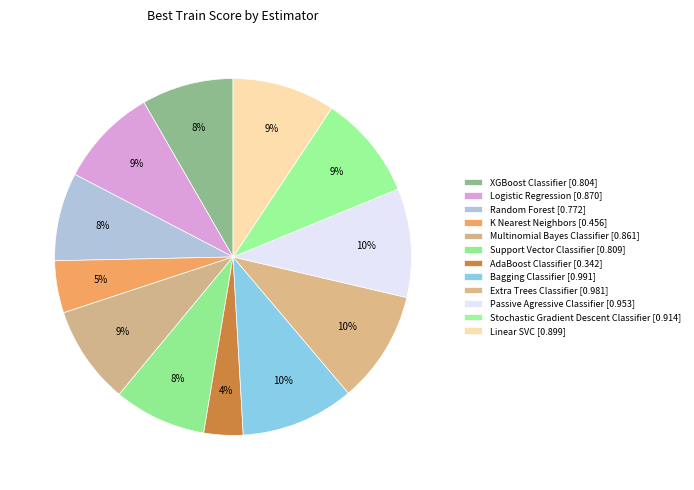

How many slices are in this pie chart?

12